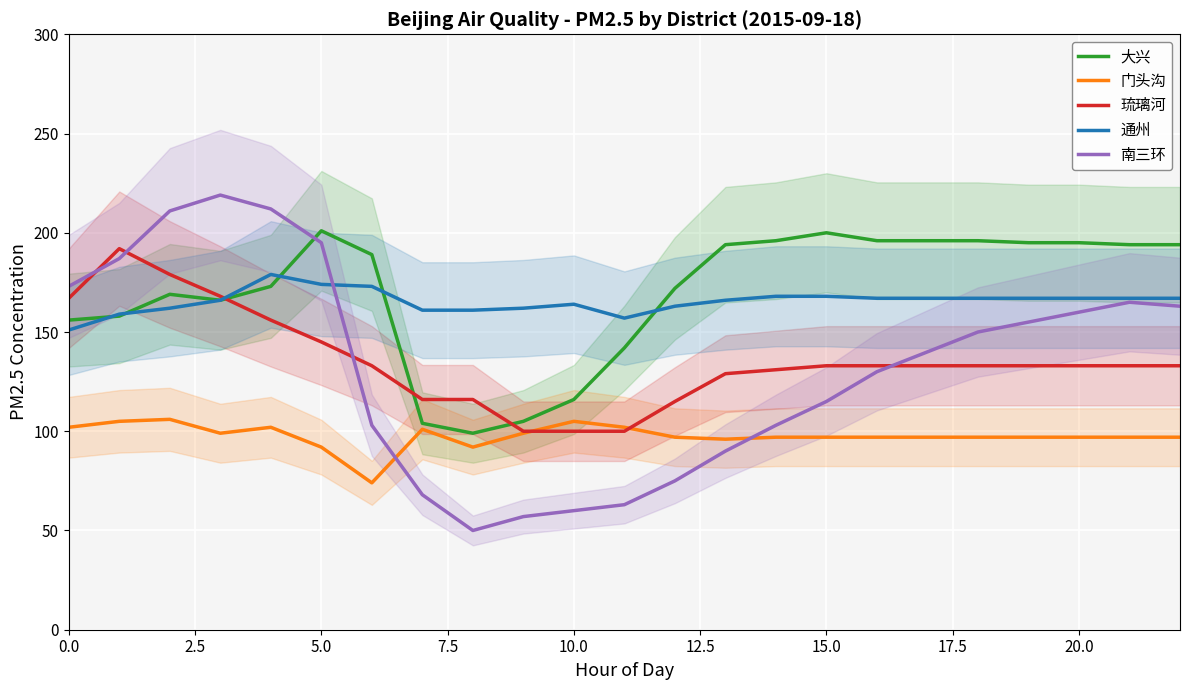

True or false: 门头沟 and 南三环 intersect in this chart.

True